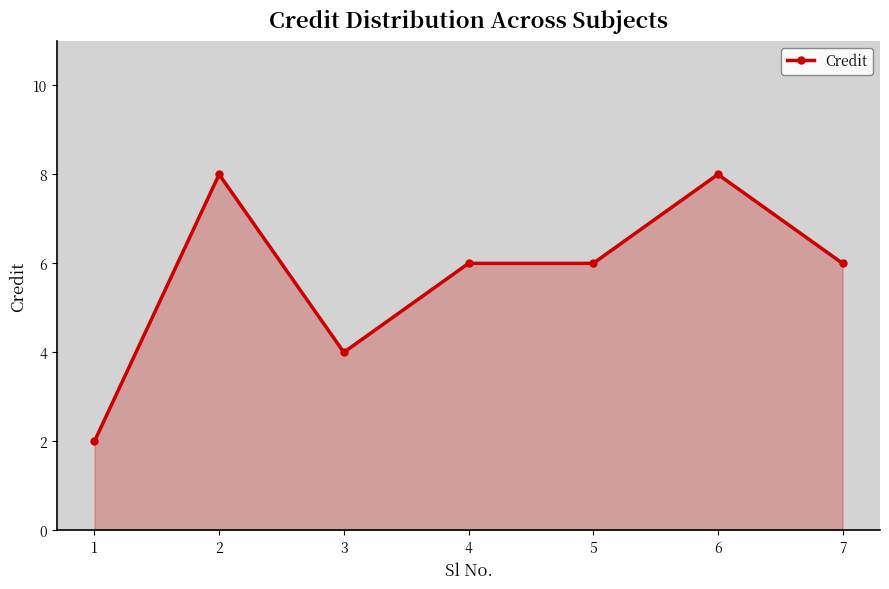

True or false: there are more than 1 points higher than both neighbors.

True